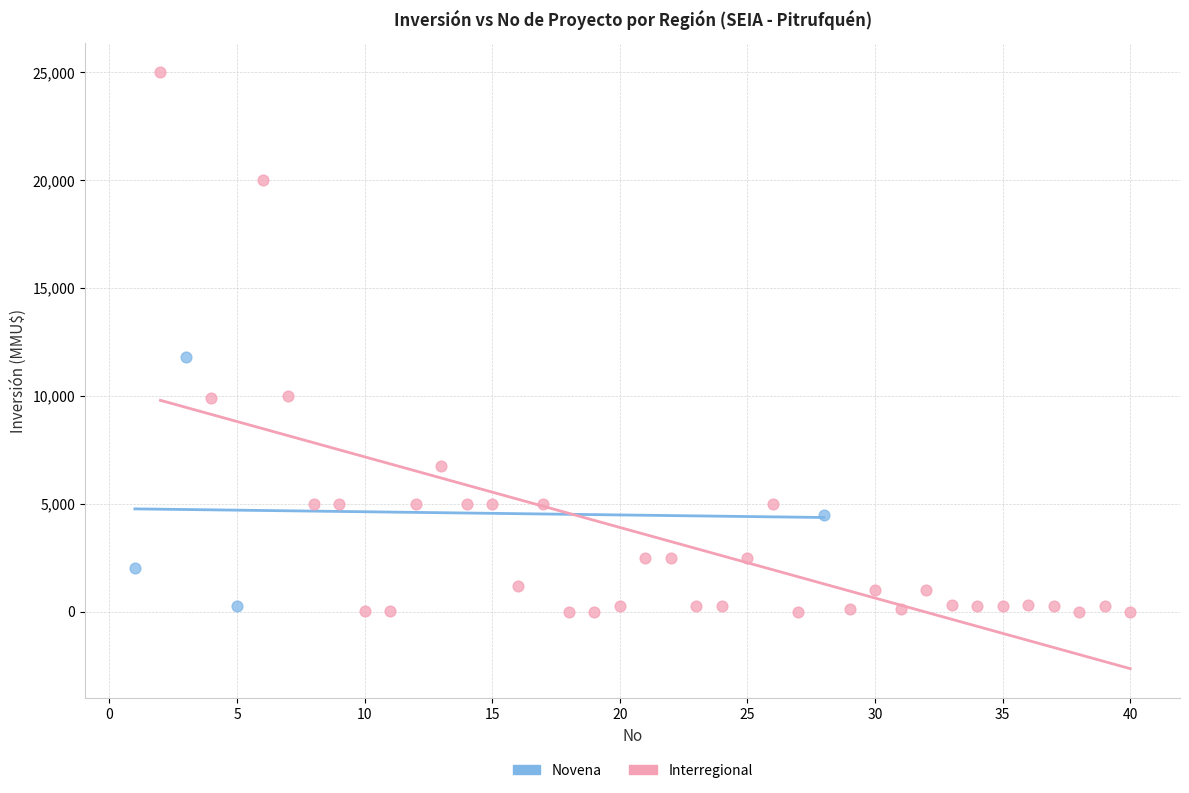

Which series contains the highest Y value?

Interregional